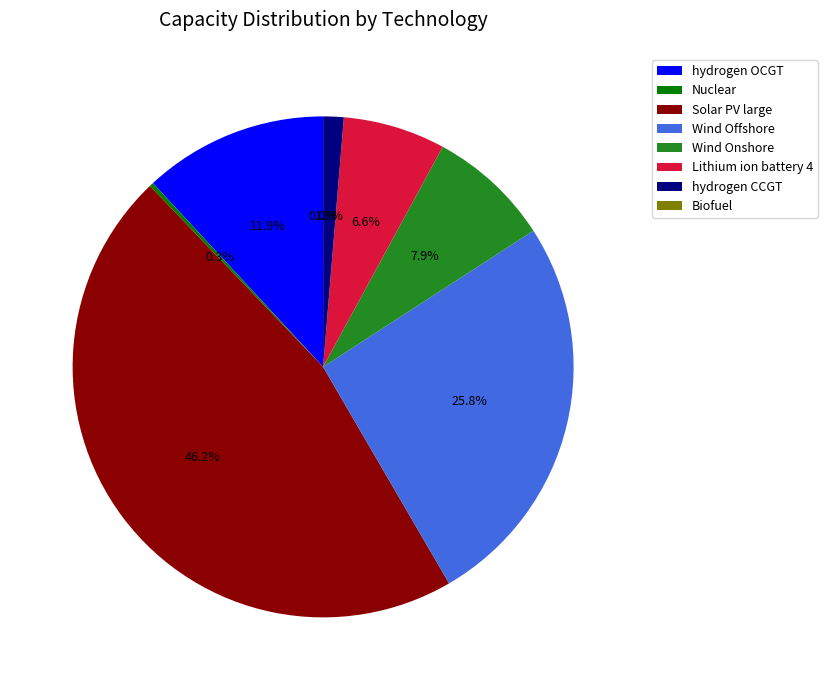

Approximately how many times larger is the value at Lithium ion battery 4 compared to hydrogen OCGT?

0.6